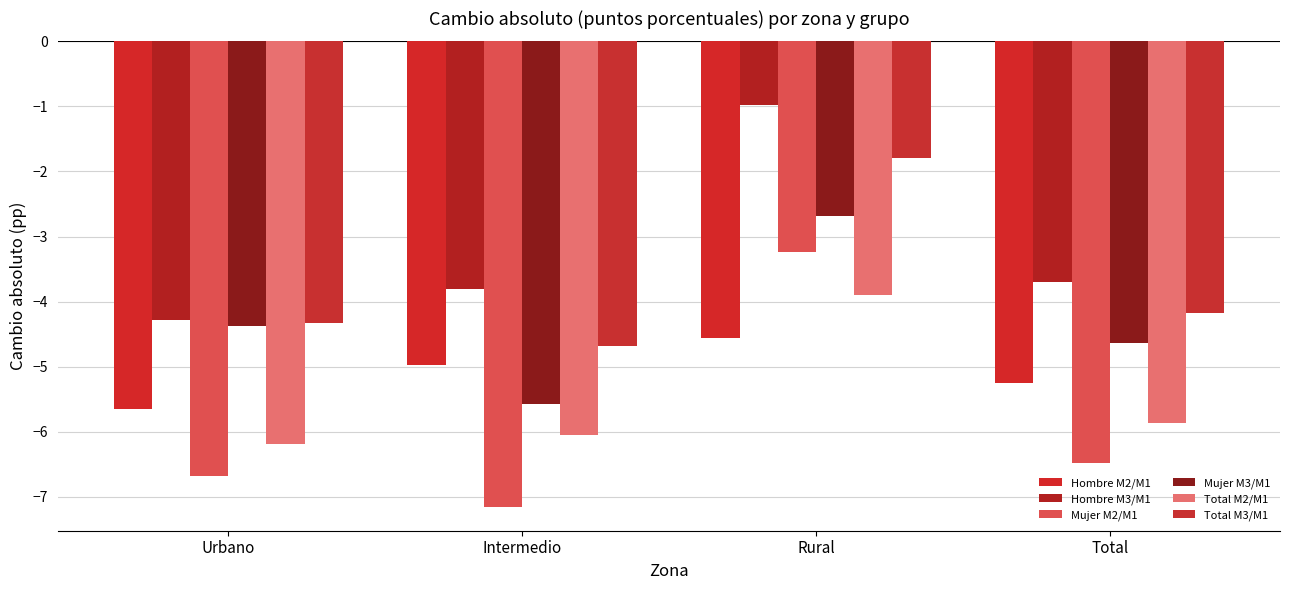

Are the bars grouped side by side (vs. stacked)?

Yes